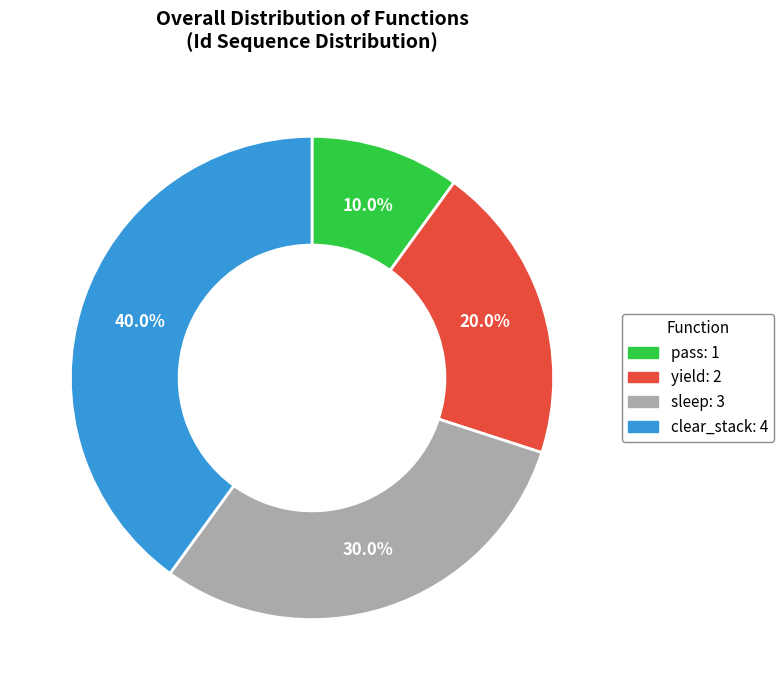

The yield slice represents 20% of the pie. True or false?

True